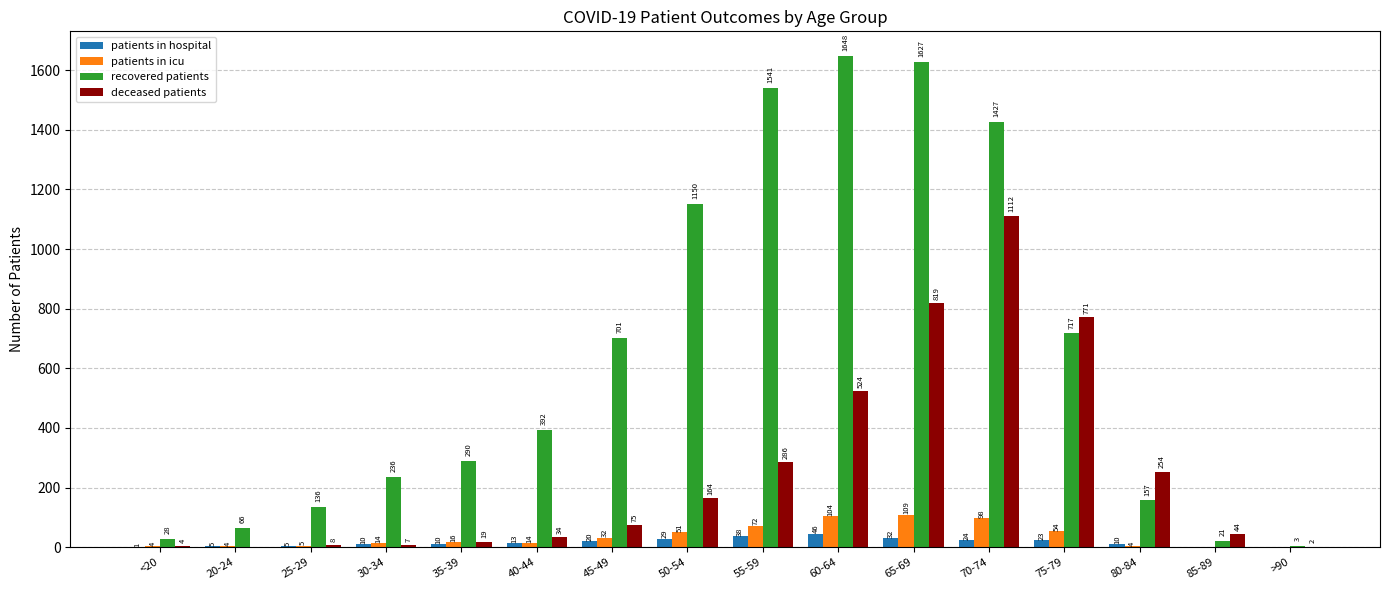

What is the maximum value for recovered patients?

1648